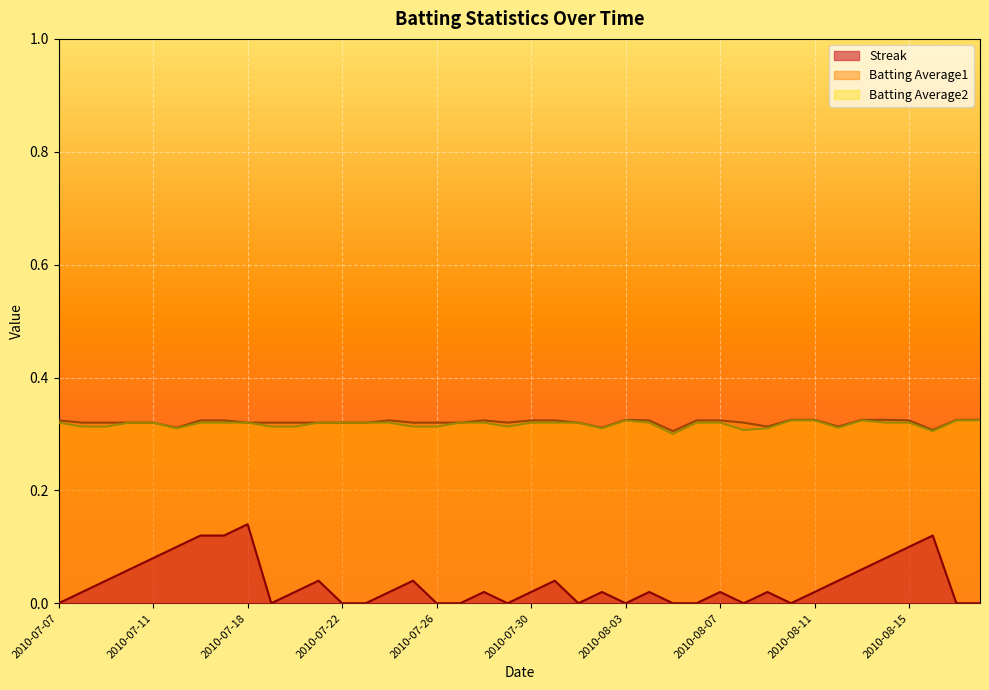

At which label is Batting Average2 closest to 0?

2010-08-05